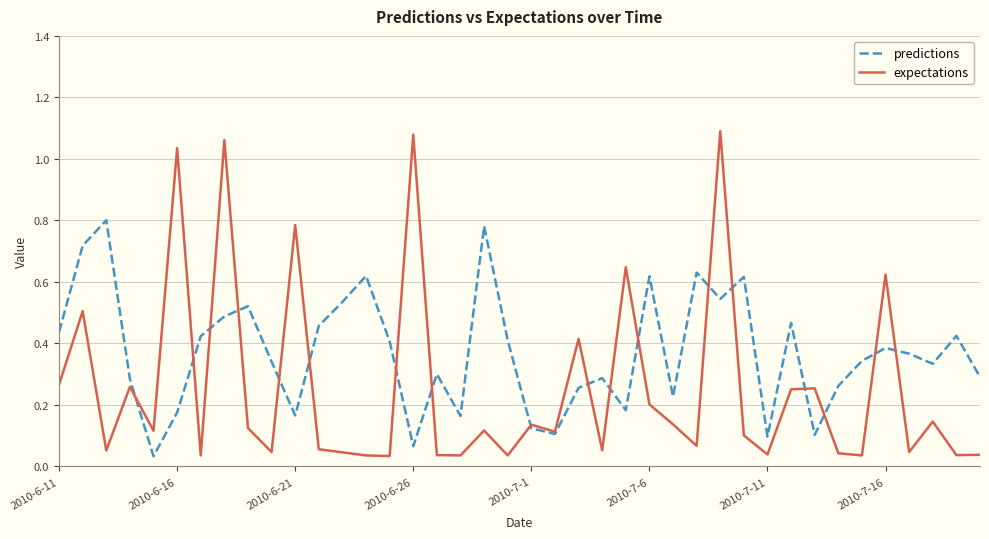

Which series has the widest spread of values?

expectations